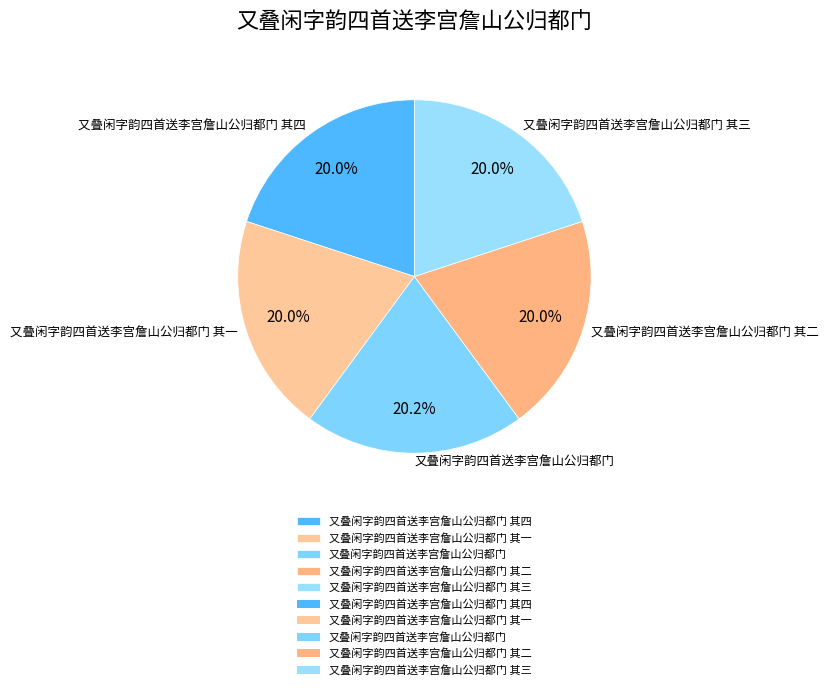

To the nearest percent, what is the average slice percentage?

20%